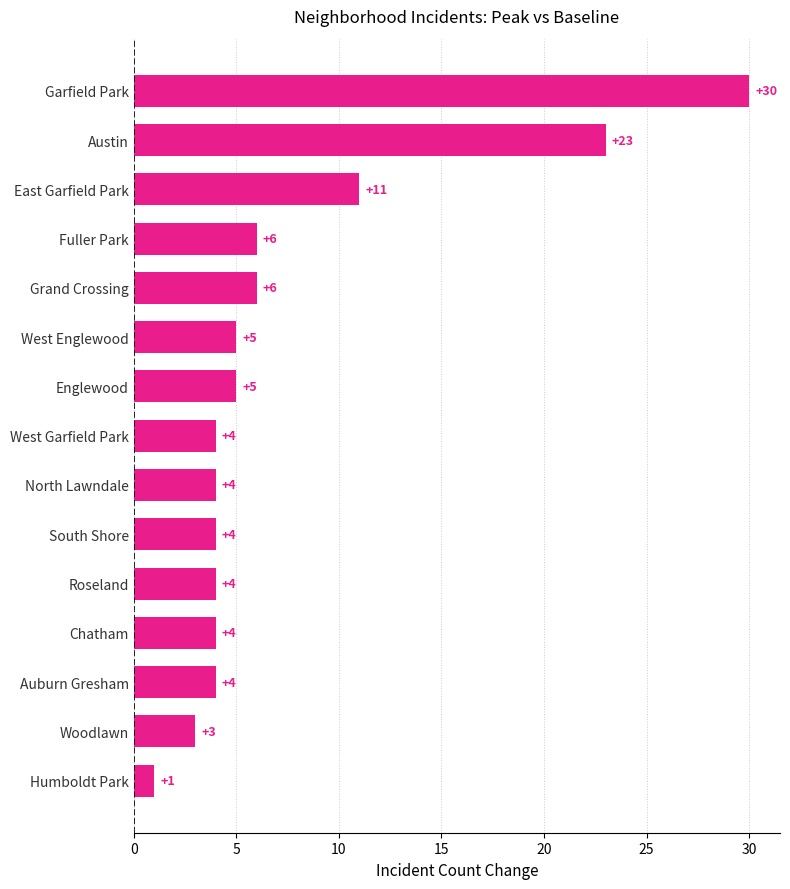

The chart shows a value of 9 at West Englewood. True or false?

False